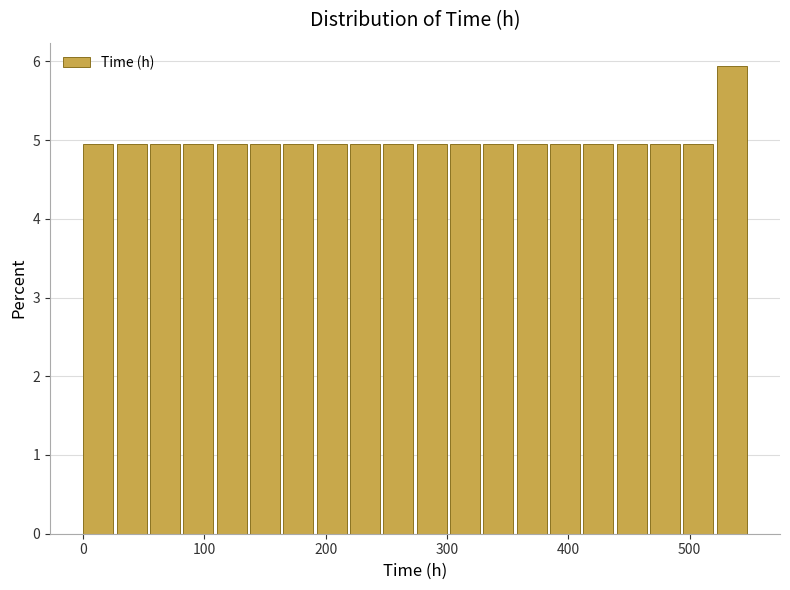

Around what value on the x-axis is the tallest bar? Give the approximate position of its centre, as read against the axis.

530